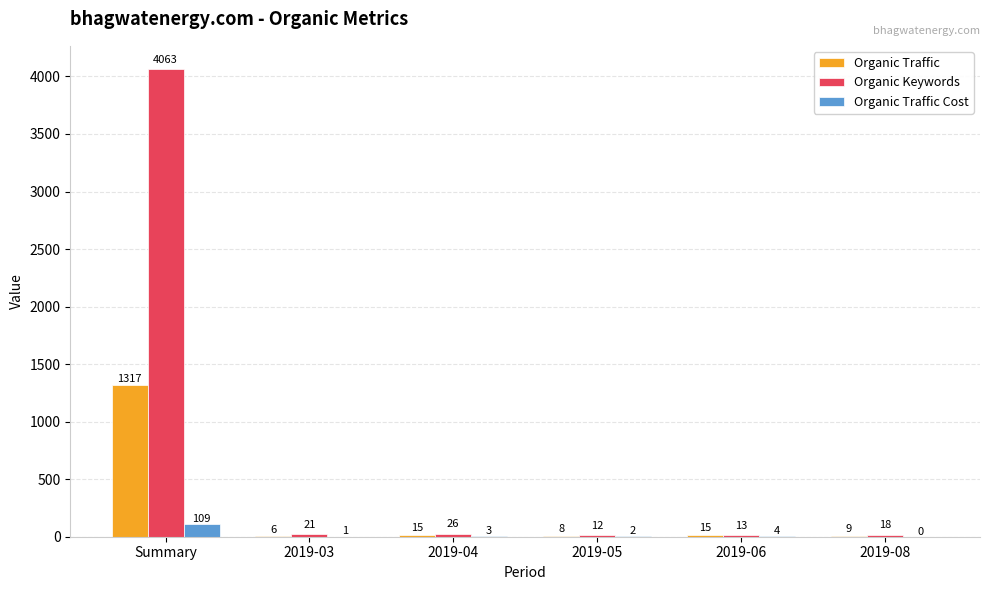

How many groups of bars are there?

6